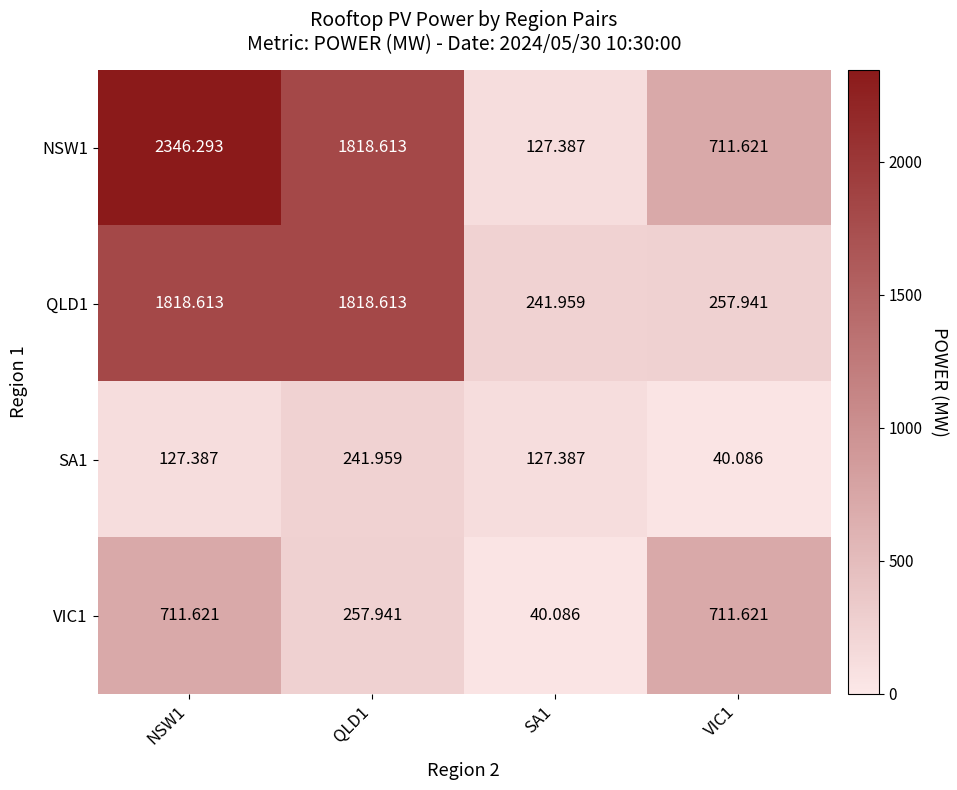

List the series in order of their peak value, highest first.

NSW1, QLD1, VIC1, SA1